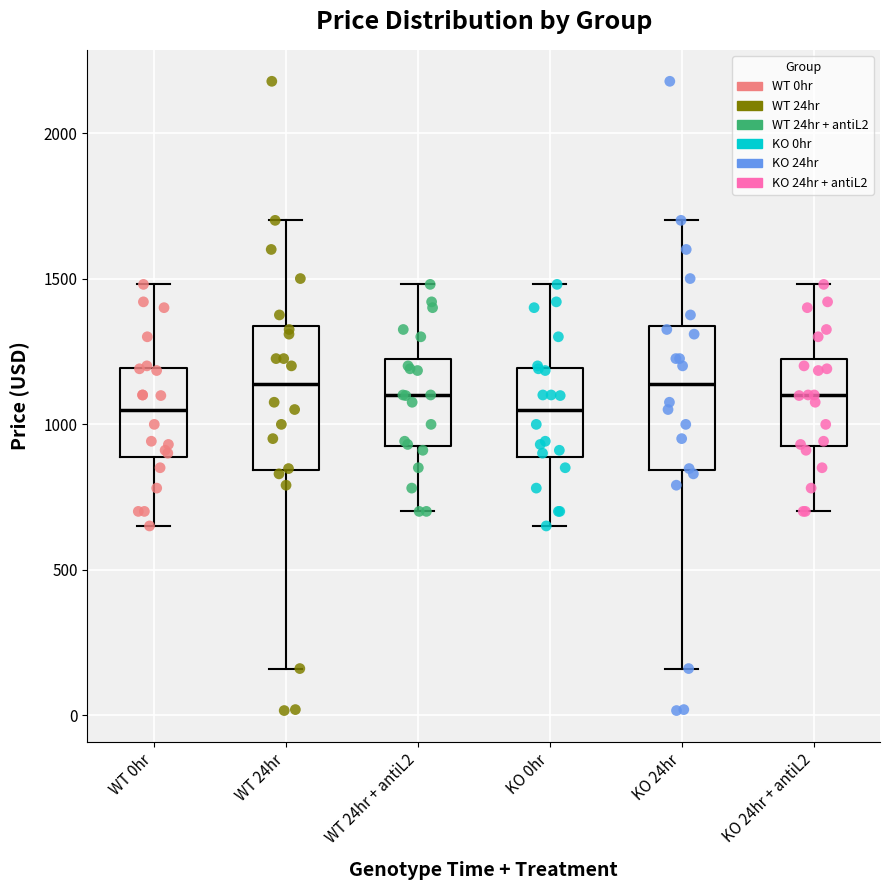

Reading left to right, transcribe this box plot: for each box, give where its median line is, the range the box spans, and where its two whiskers end, as read against the y-axis. The values are not printed on the chart, so give them approximately, as read against the axis.

WT 0hr: median 1050, box 900 to 1200, whiskers 650 to 1500
WT 24hr: median 1150, box 850 to 1350, whiskers 150 to 1700
WT 24hr + antiL2: median 1100, box 950 to 1200, whiskers 700 to 1500
KO 0hr: median 1050, box 900 to 1200, whiskers 650 to 1500
KO 24hr: median 1150, box 850 to 1350, whiskers 150 to 1700
KO 24hr + antiL2: median 1100, box 950 to 1200, whiskers 700 to 1500